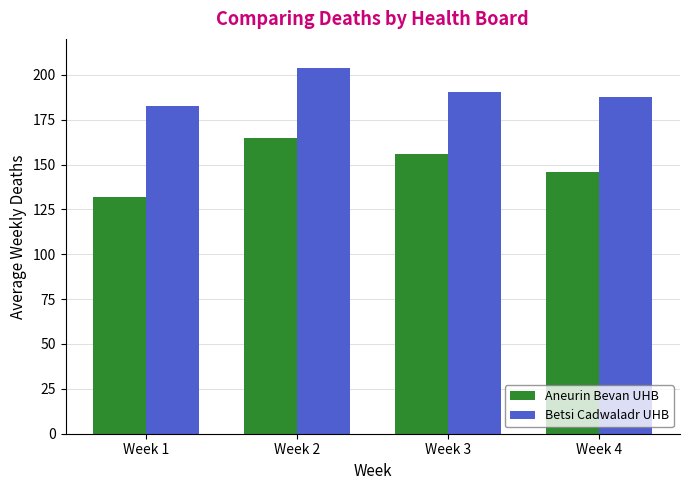

What is the difference between the second highest and minimum values in the Betsi Cadwaladr UHB series?

7.8